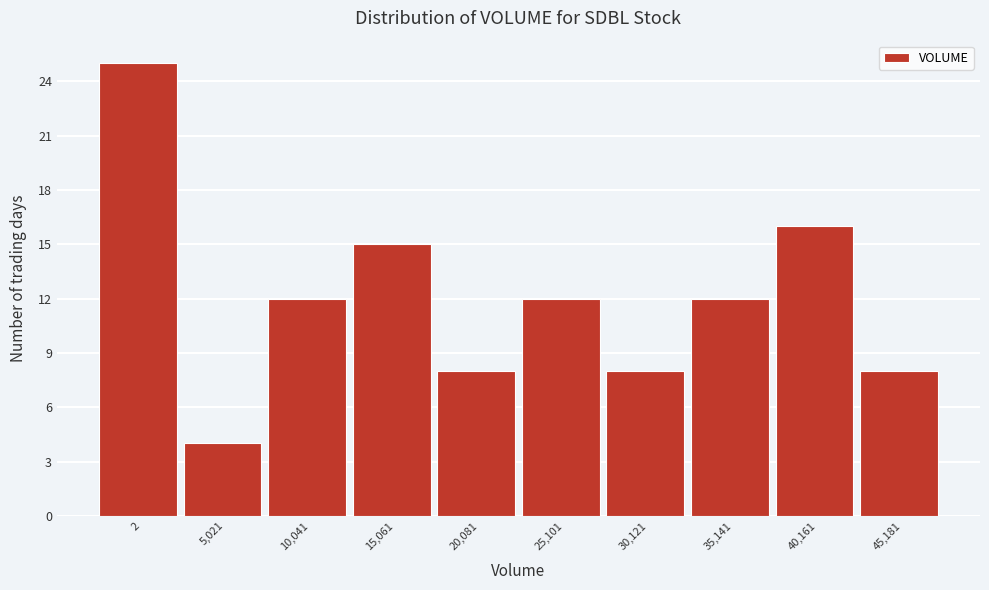

Reading right to left, list all the values displayed in this chart.

45,181=8	40,161=16	35,141=12	30,121=8	25,101=12	20,081=8	15,061=15	10,041=12	5,021=4	2=25